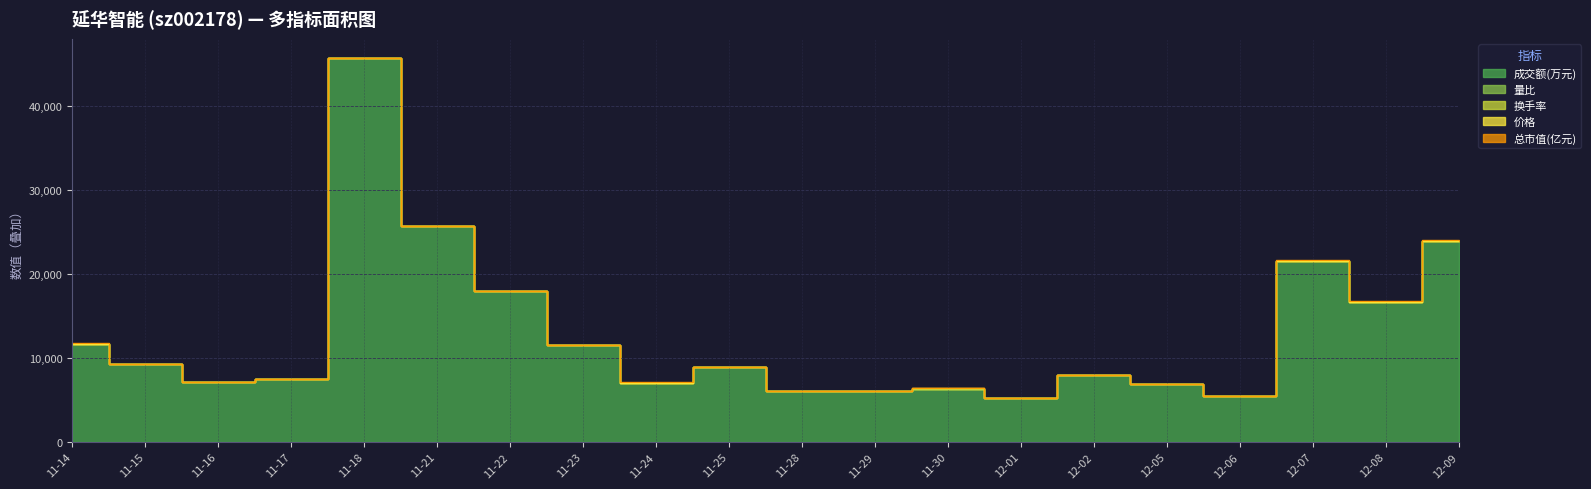

Is it true that 价格 equals 4.5 at 2022-12-06?

True